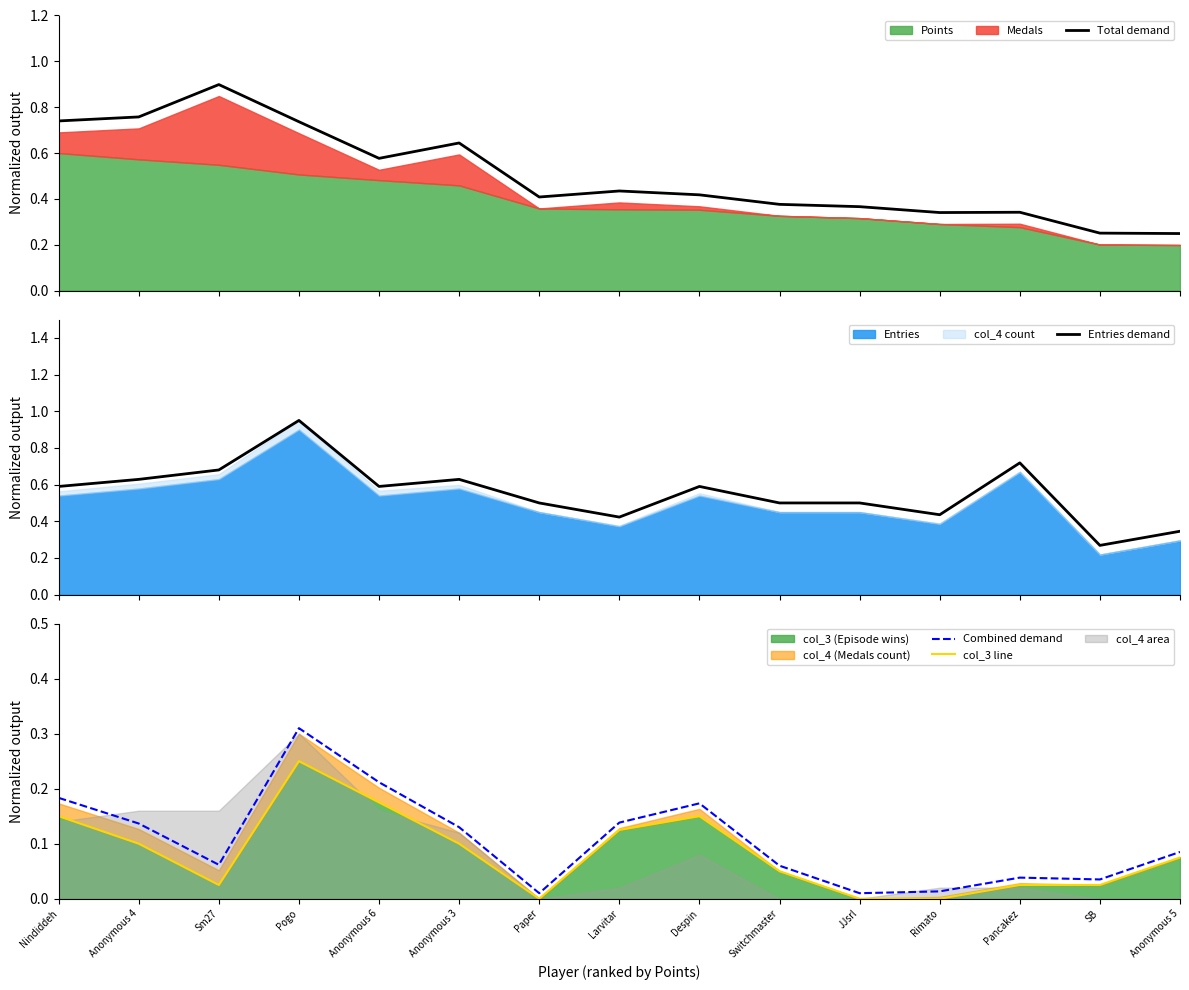

Rank the series at Anonymous 4 from lowest to highest value.

col_3 line, Combined demand, Entries demand, Total demand